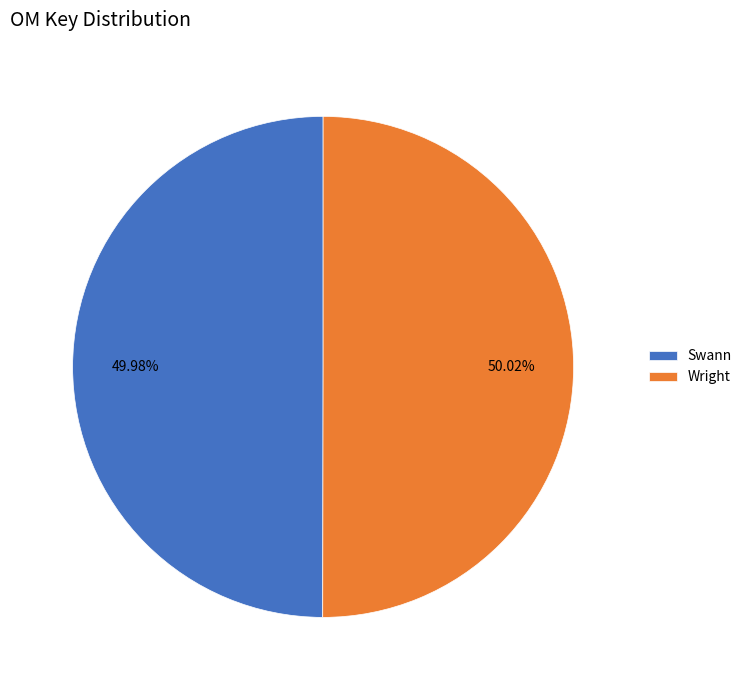

To the nearest percent, what is the combined percentage of Wright and Swann?

100%